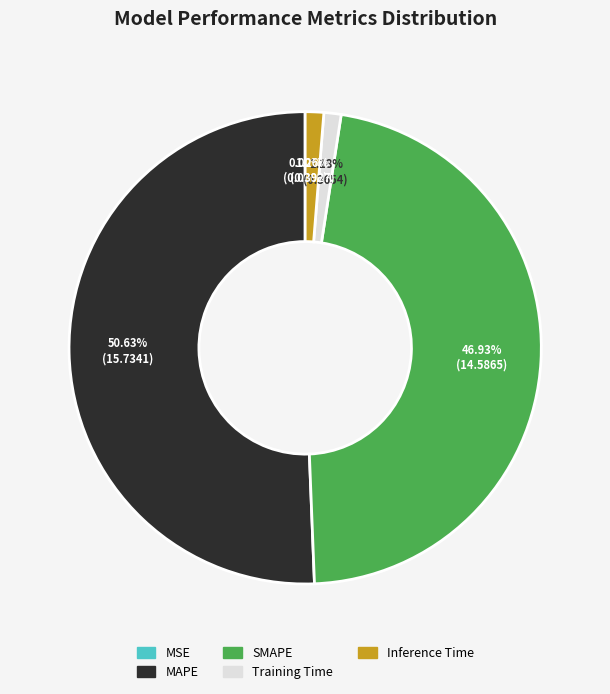

Which slice is the largest?

MAPE